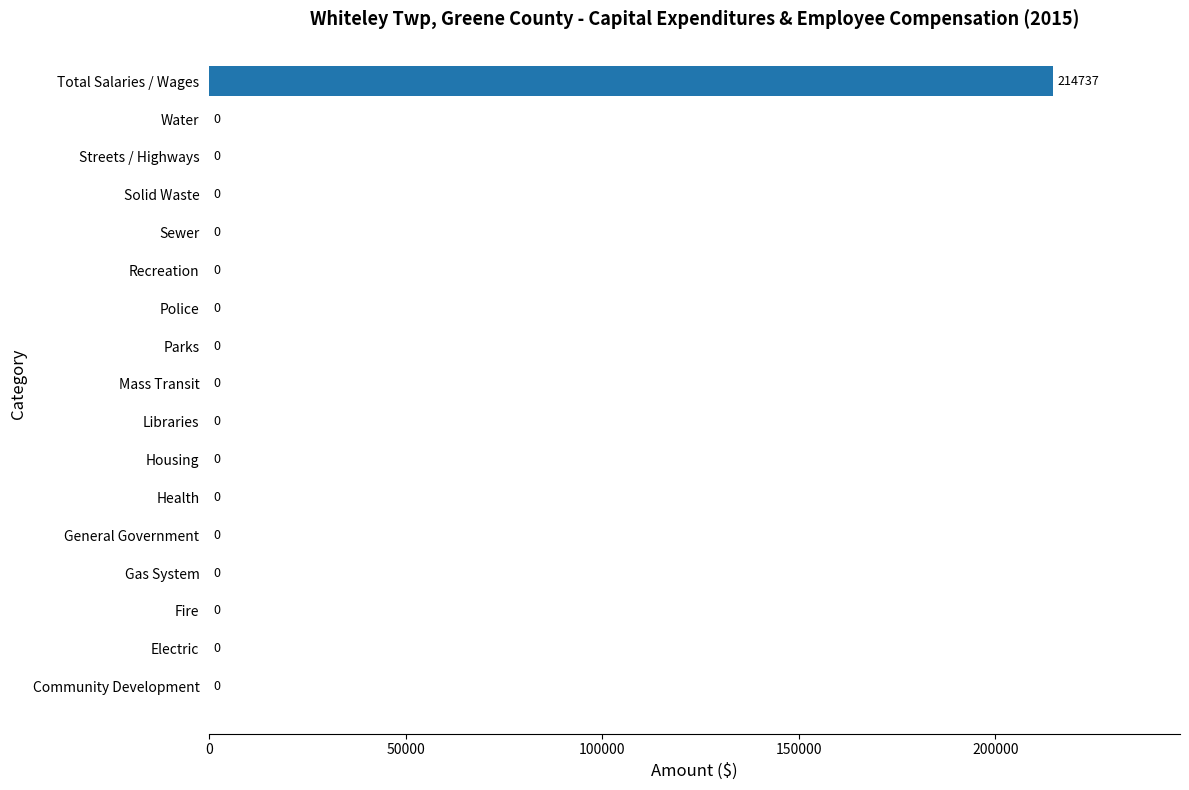

What is the sum of all values?

214737